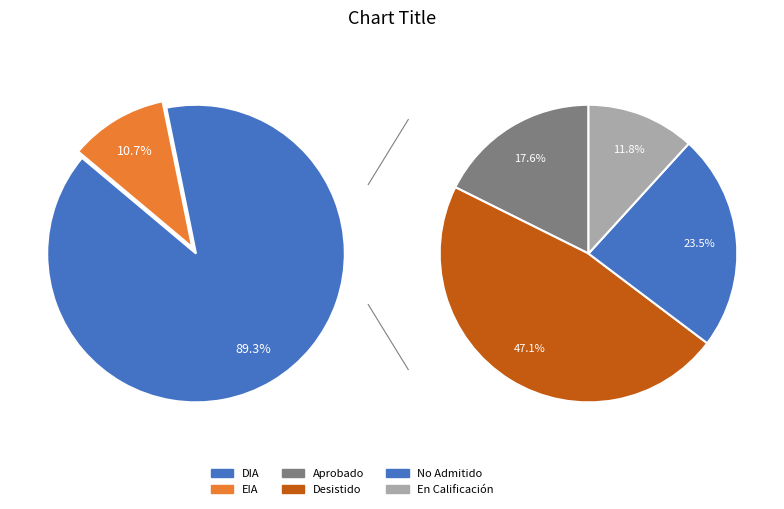

Is it true that EIA is 11% of the pie?

True